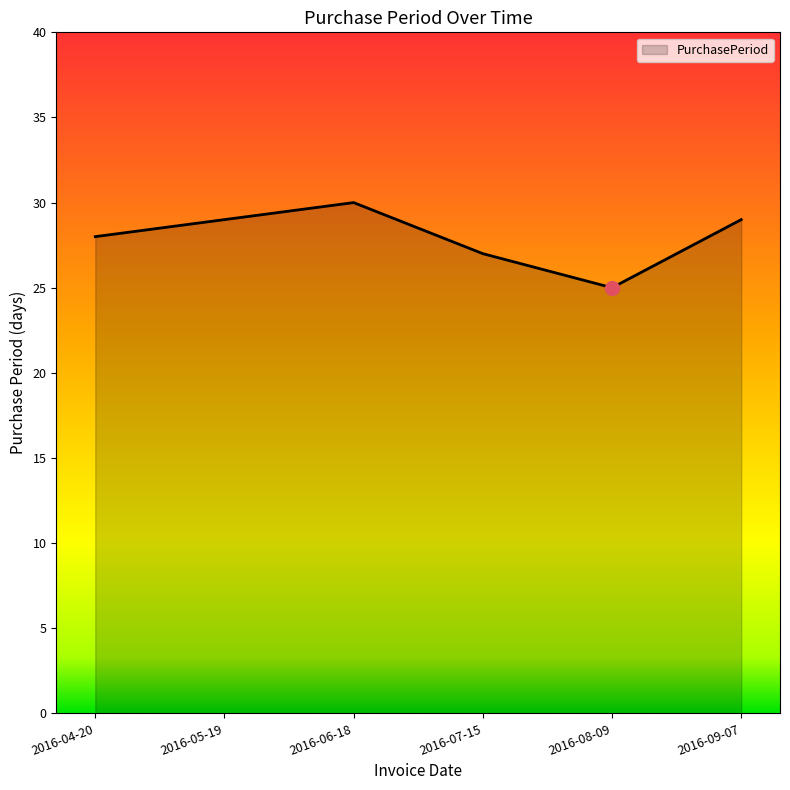

Which label corresponds to the largest value in the chart?

2016-06-18